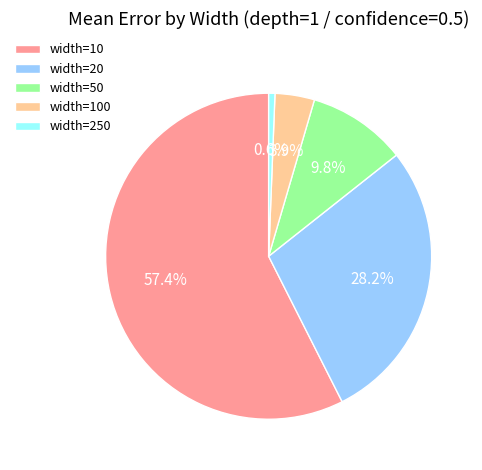

To the nearest percent, what is the combined percentage of width=10 and width=250?

58%